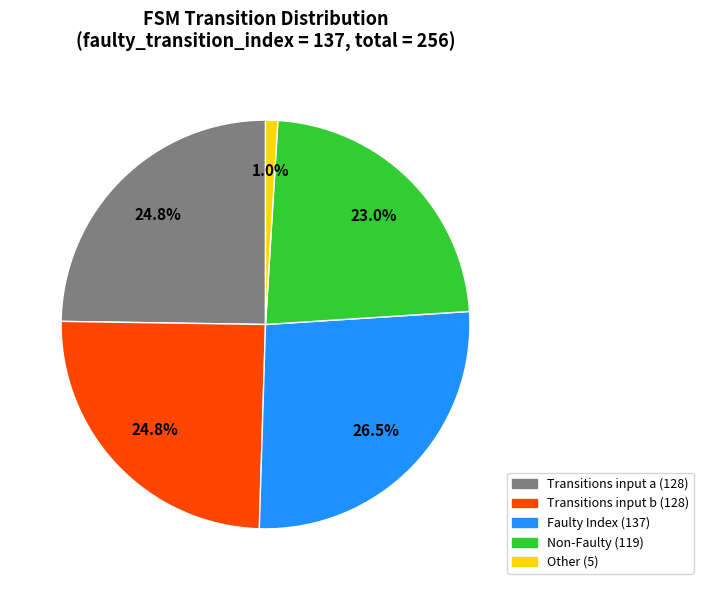

Is there any slice that represents more than half of the pie?

No